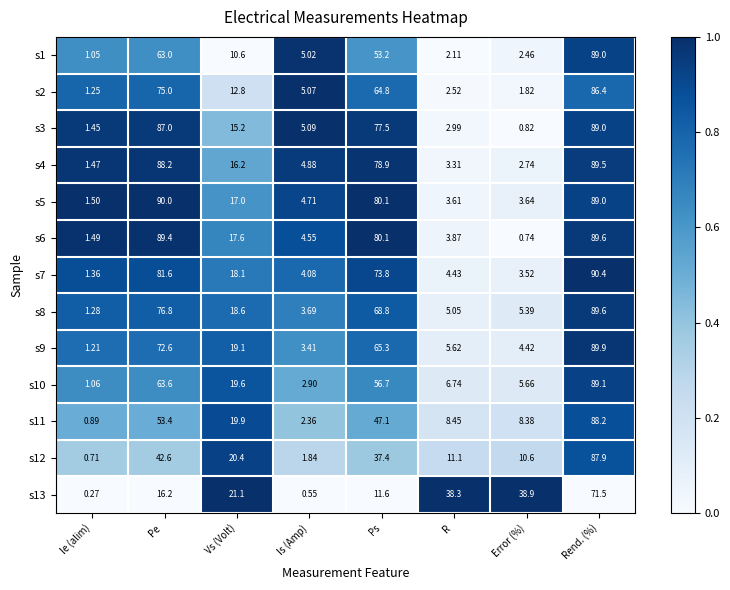

Rank the categories by s8 value from lowest to highest.

Ie (alim), Is (Amp), R , Error (%), Vs (Volt), Ps, Pe , Rend. (%)